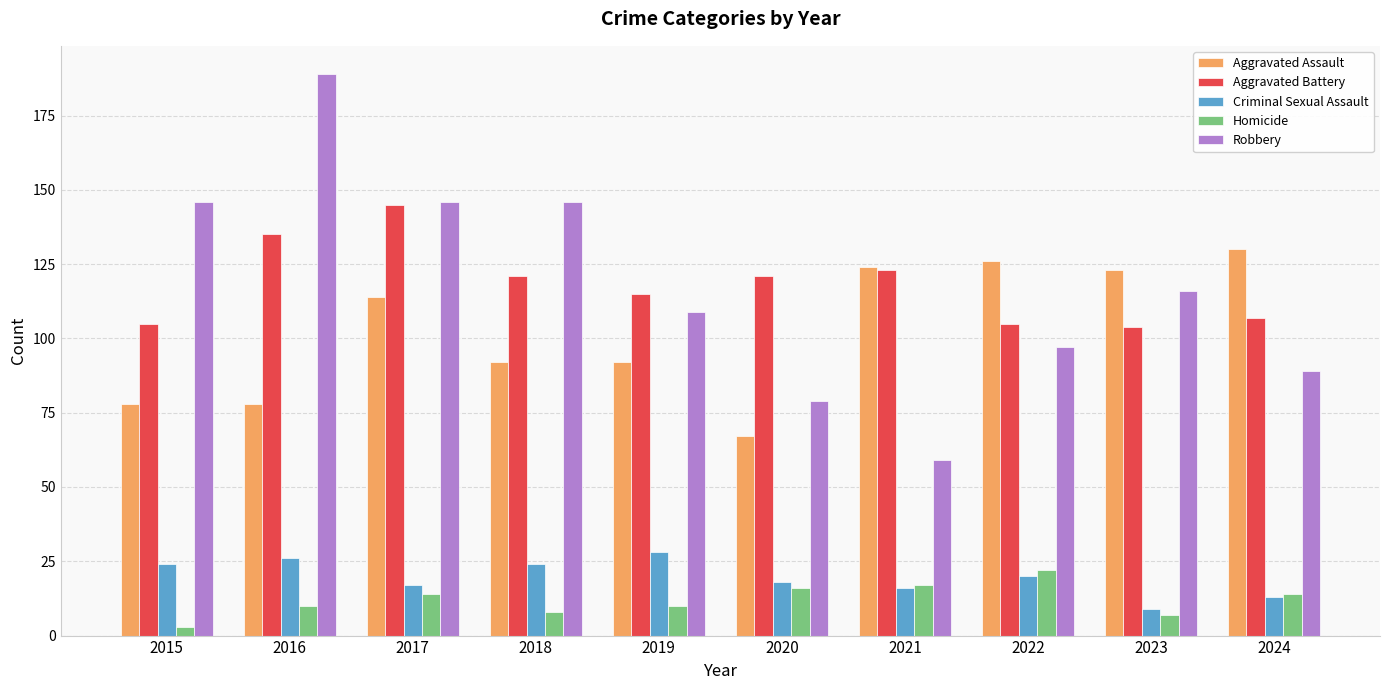

Rank the series at 2018 from highest to lowest value.

Robbery, Aggravated Battery, Aggravated Assault, Criminal Sexual Assault, Homicide